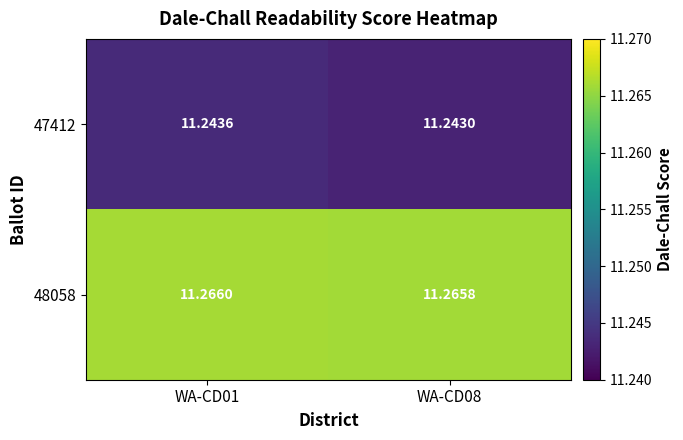

Is the value of 47412 at WA-CD01 greater than the value of 48058 at WA-CD08?

No